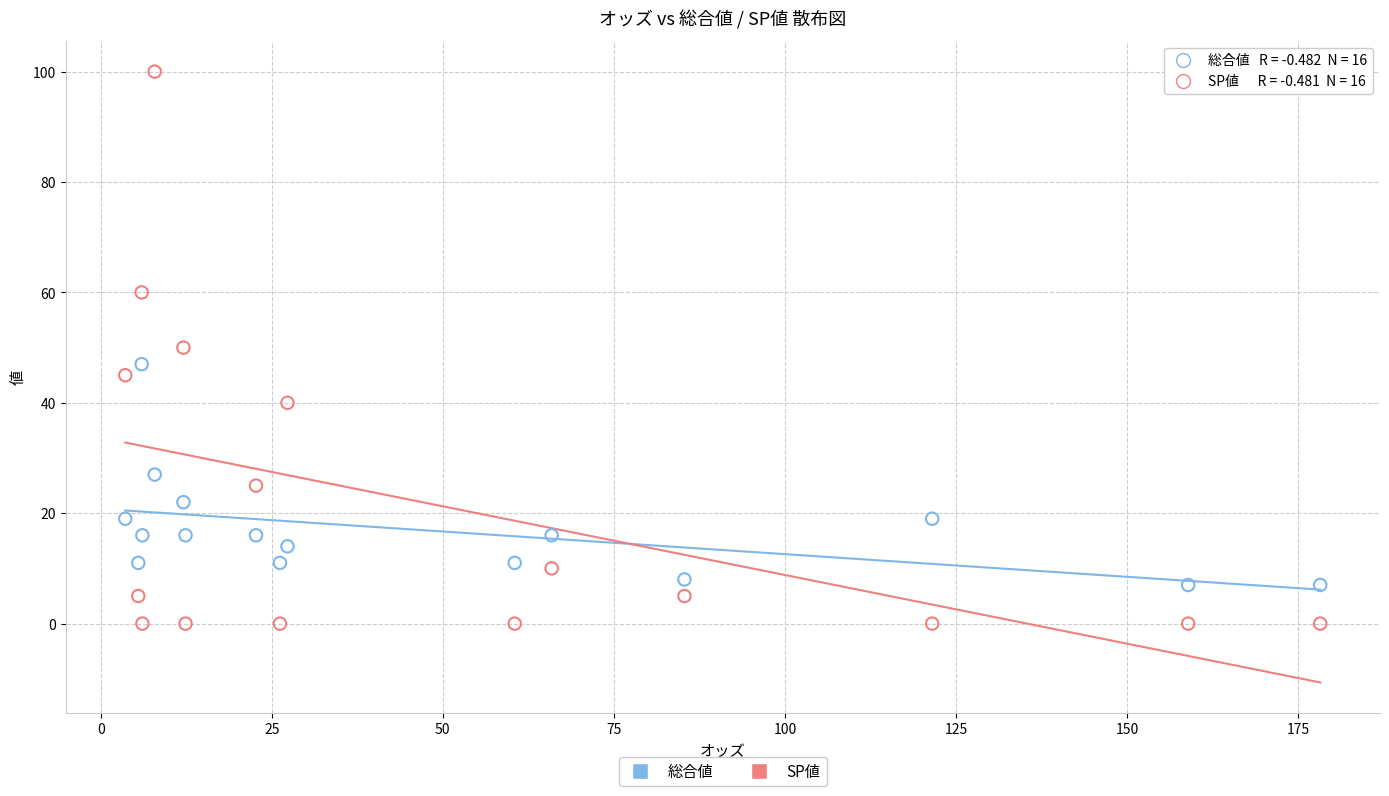

Across all data points, what is the range of Y values (max minus min)?

100